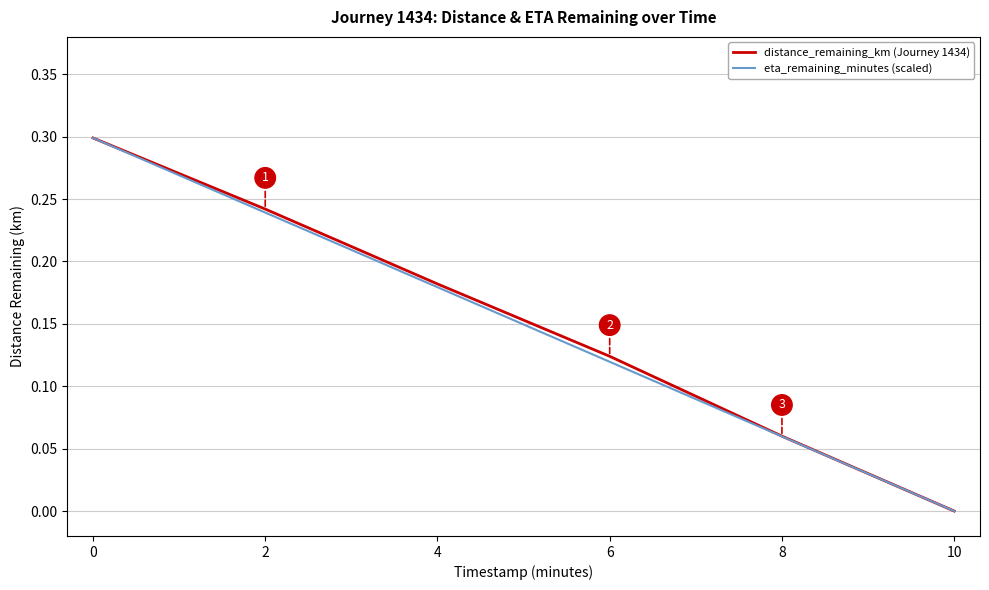

Between 2 and 10, which series saw the biggest shift?

distance_remaining_km (Journey 1434)